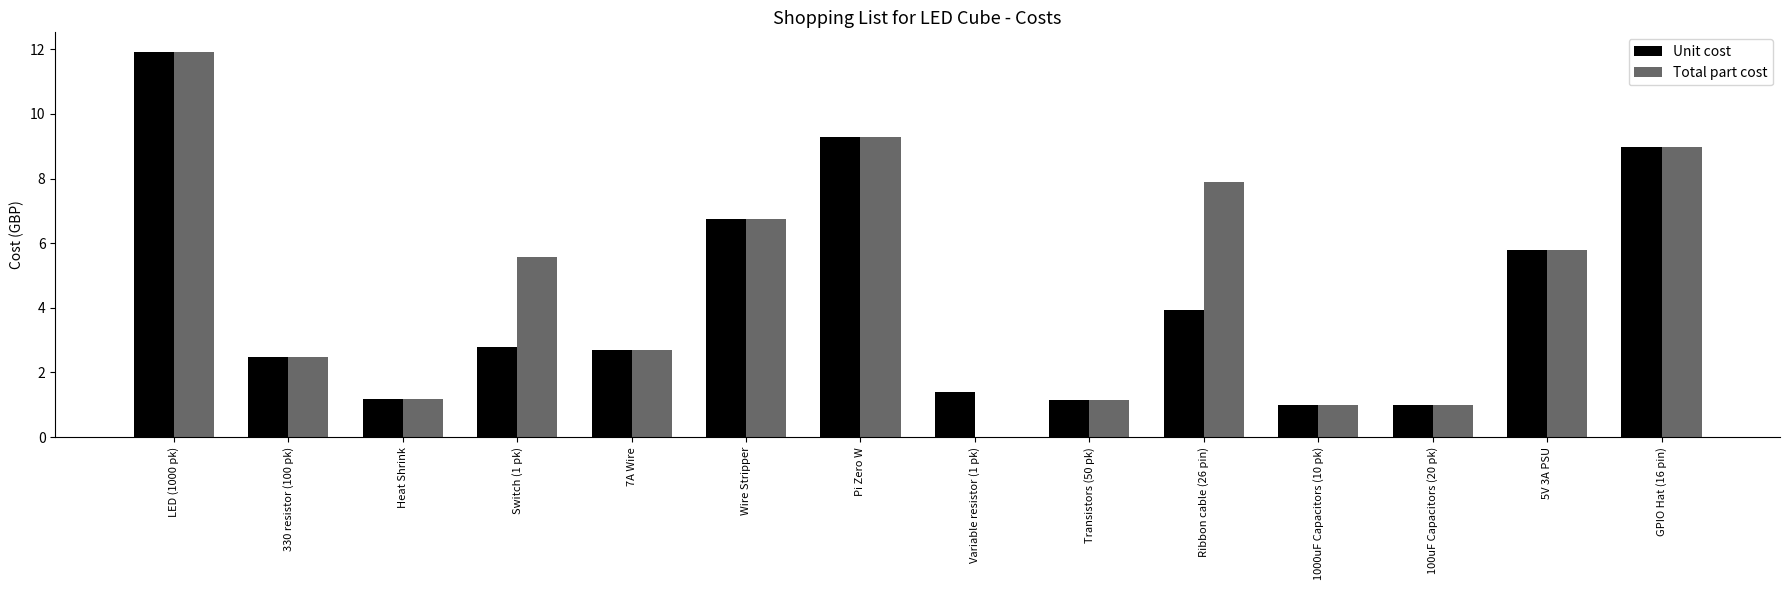

What is the sum of the Total part cost values at 100uF Capacitors (20 pk) and Variable resistor (1 pk)?

1.0